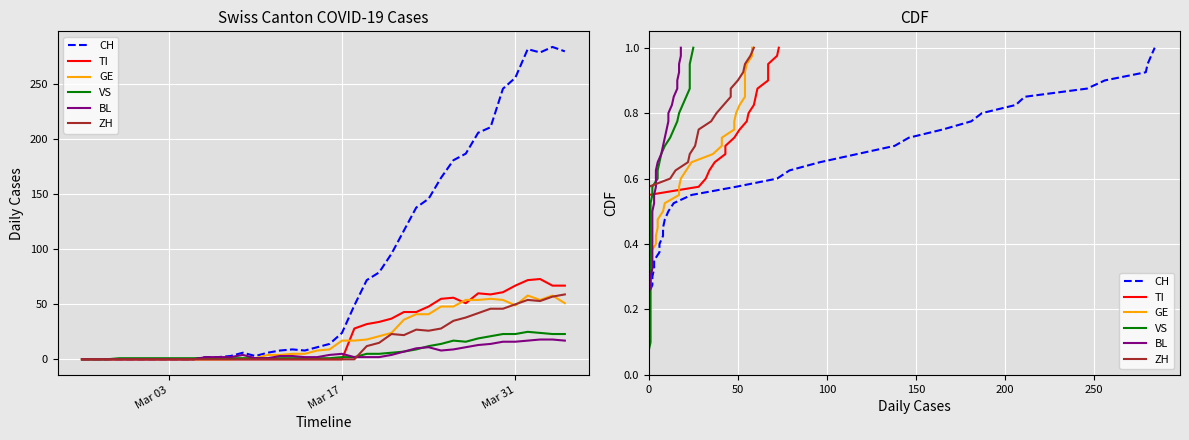

True or false: TI and CH intersect in this chart.

False